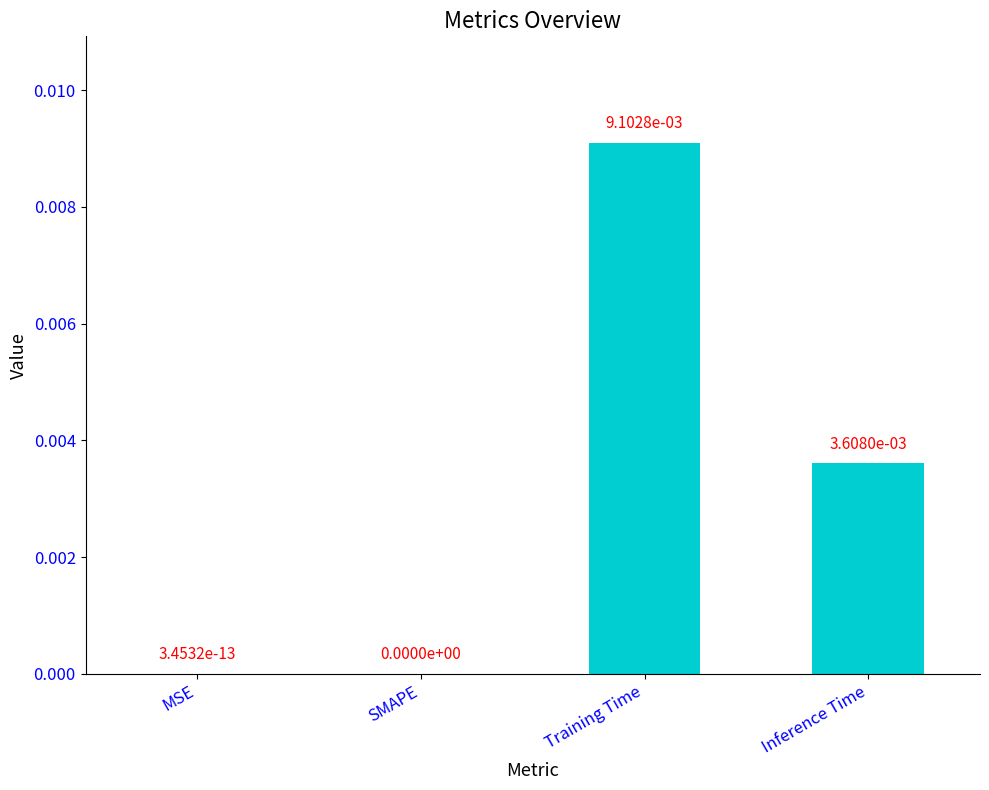

Which label corresponds to the largest value in the chart?

Training Time